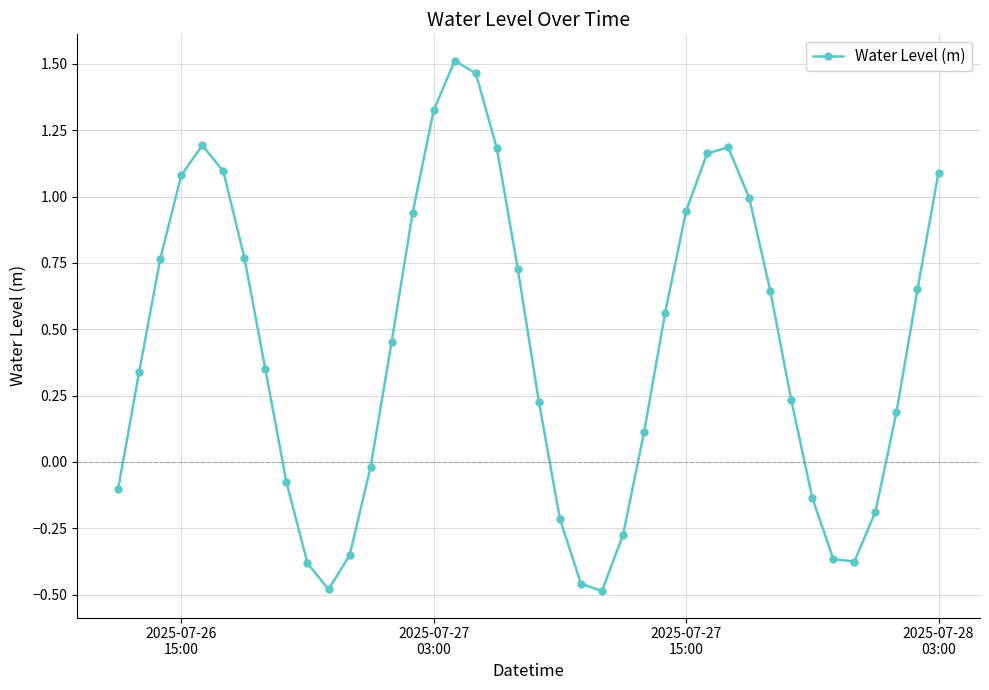

What is the average value?

0.4